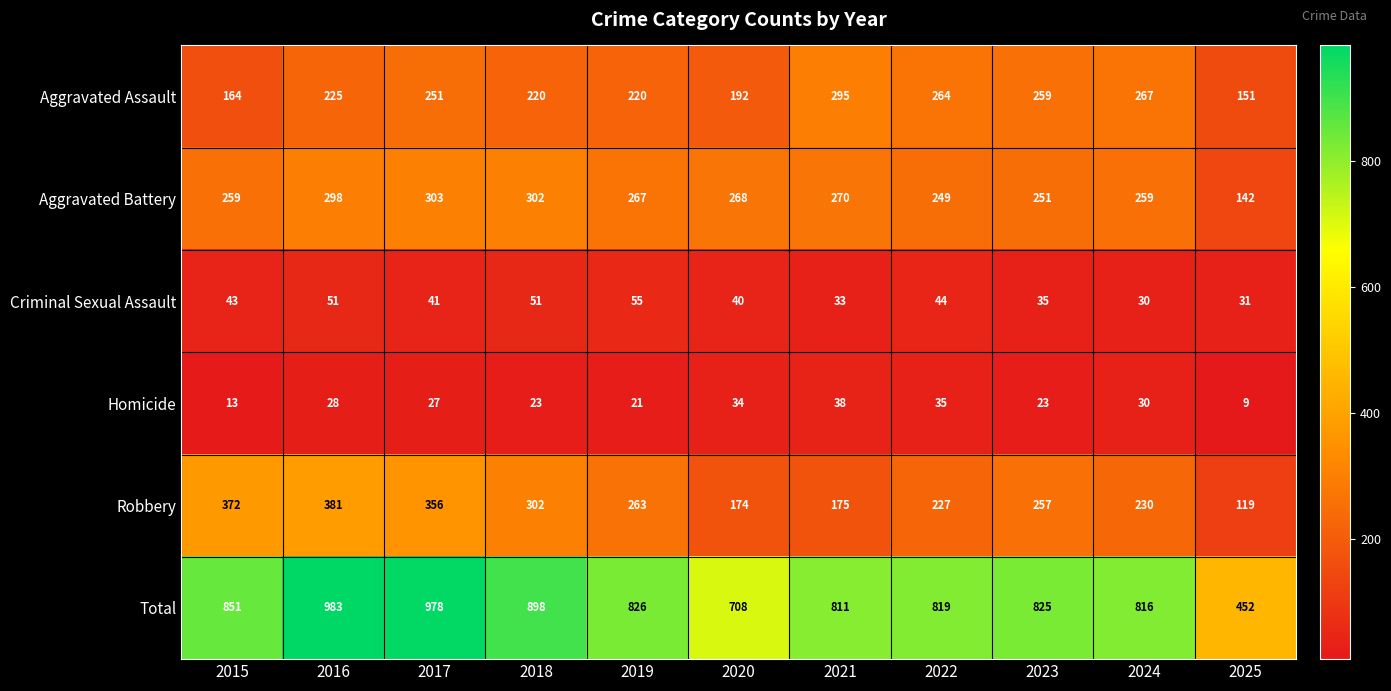

At which label is Total closest to 717?

2020